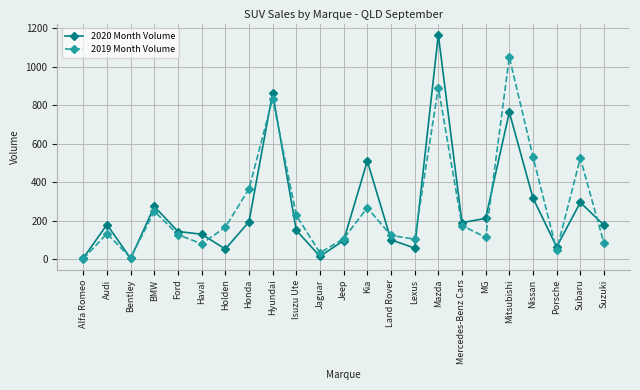

How many categories are shown in the chart?

23